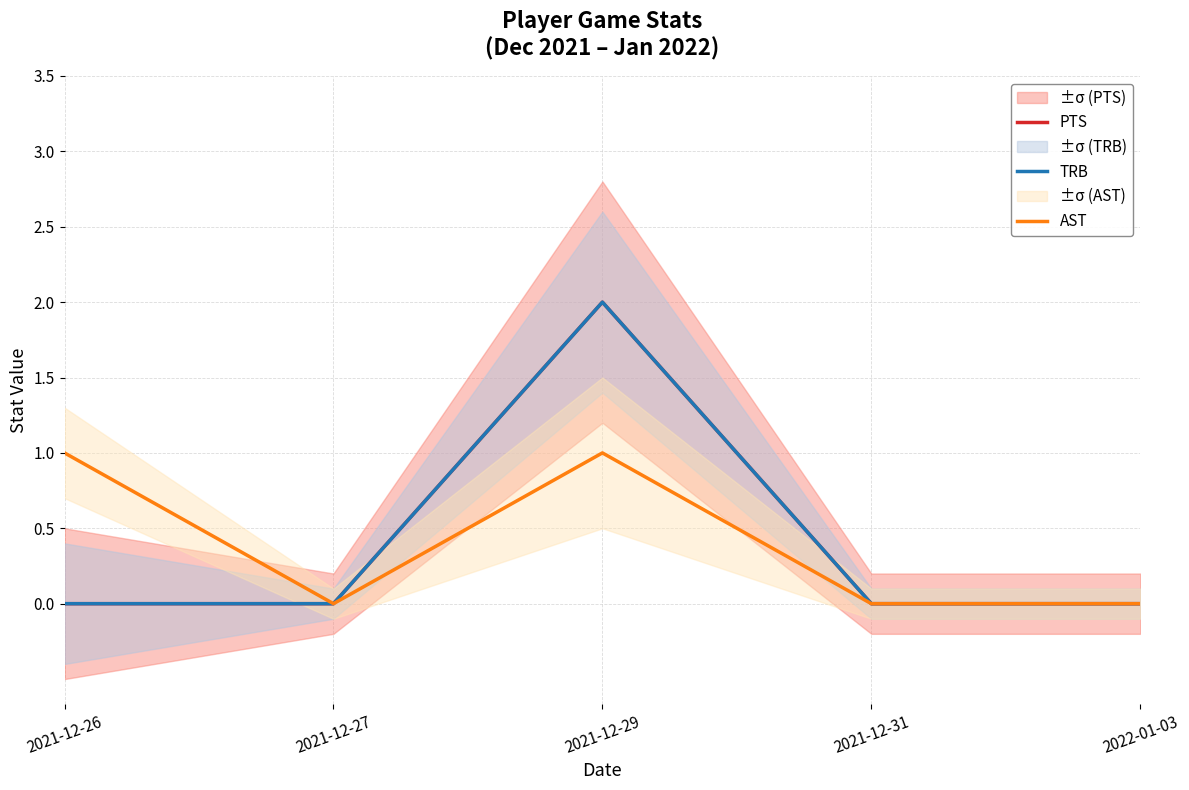

Count the AST values in the range 0 to 1.

5